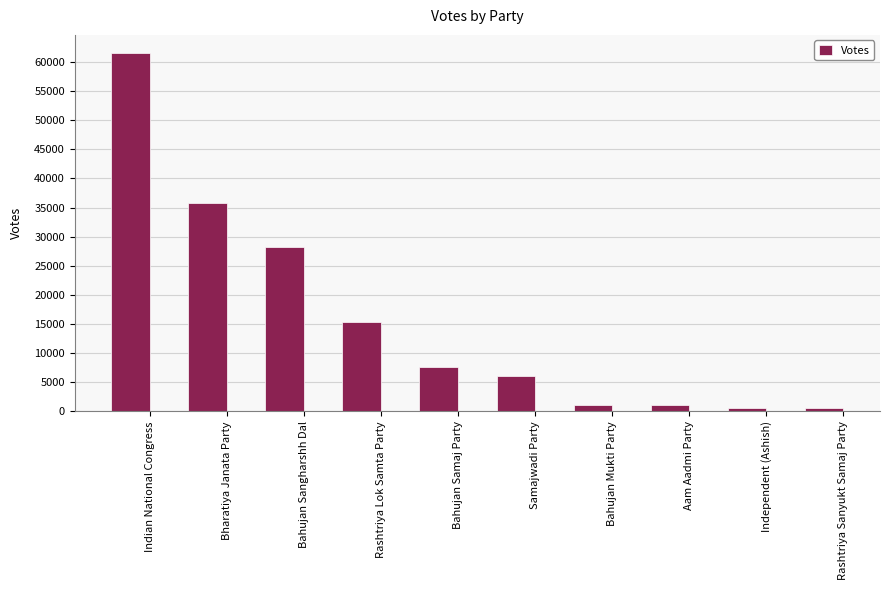

What position from the left is Bahujan Mukti Party?

7